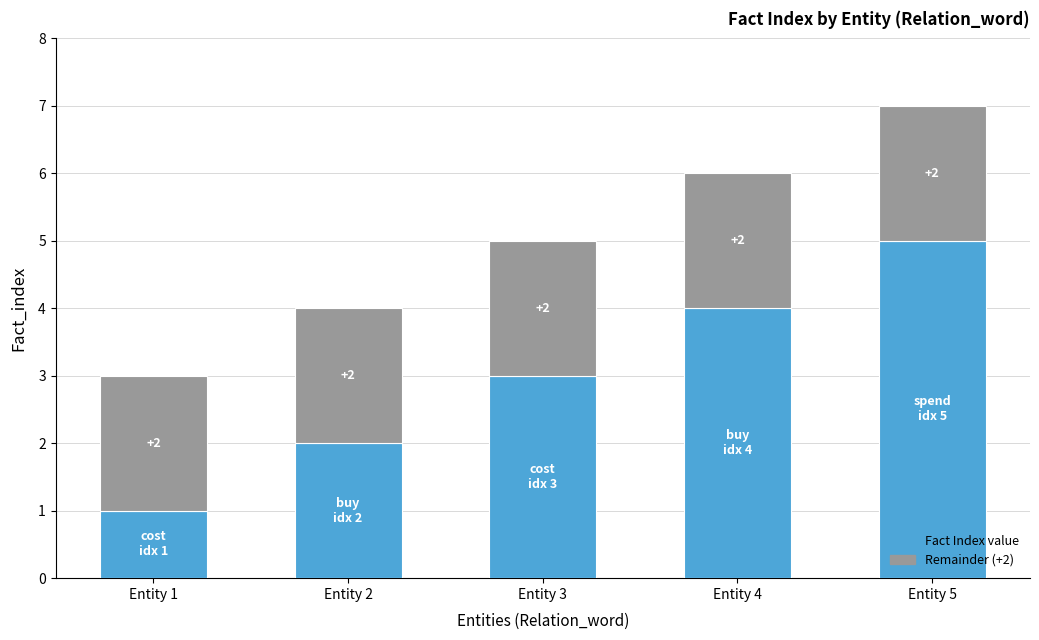

At which category is the sum across all series the highest?

Entity 5